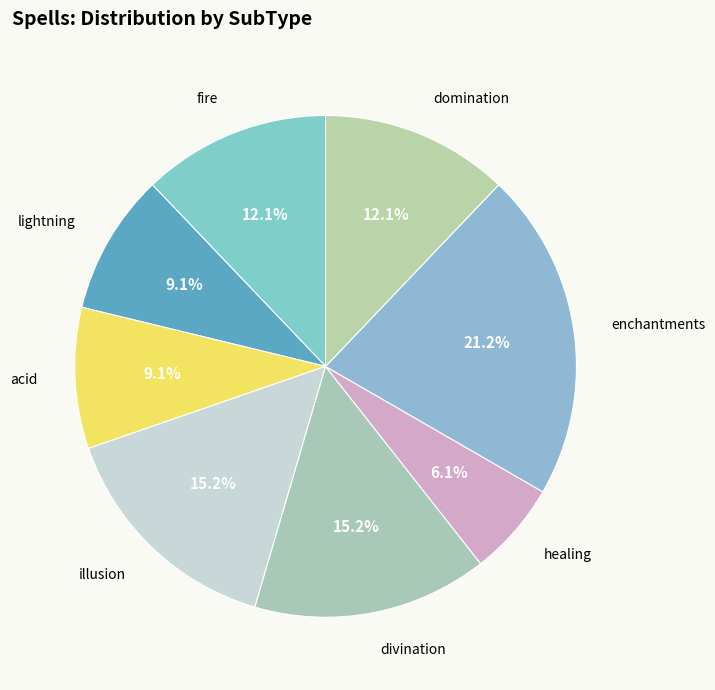

What is the ratio of the value at healing to the value at divination?

0.4